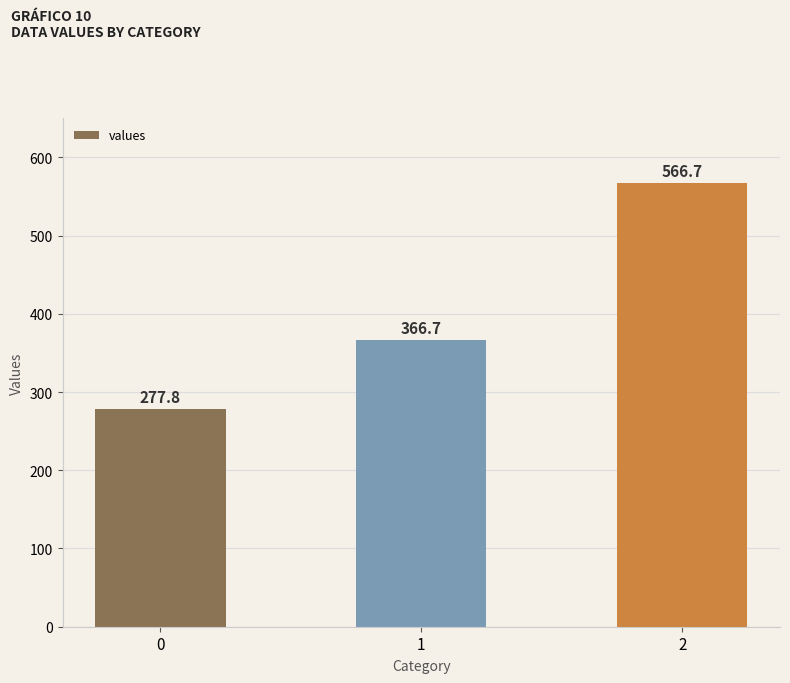

List the labels in order of value, smallest first.

0, 1, 2